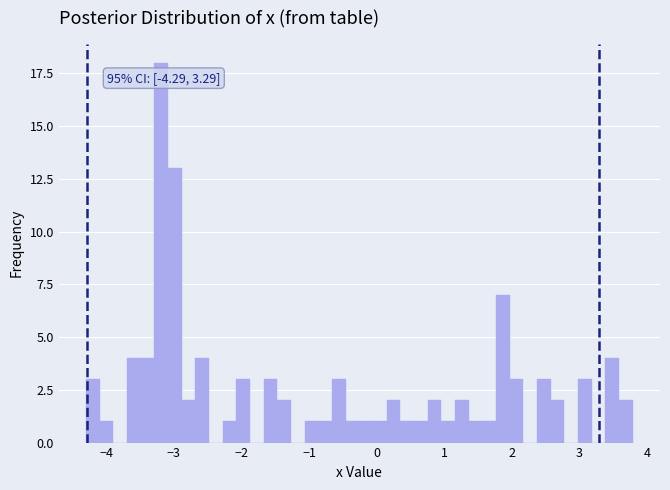

Read against the x-axis, roughly where is the centre of the tallest bar?

-3.2